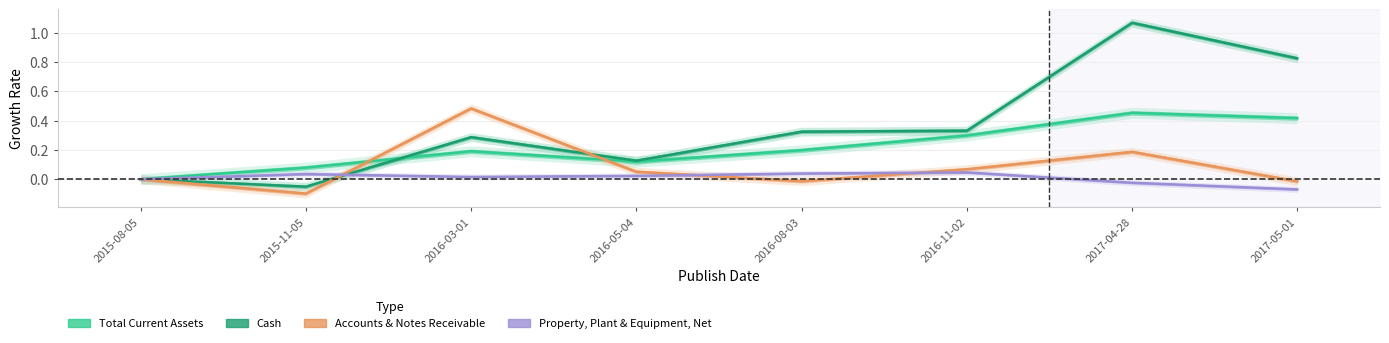

The value of Accounts & Notes Receivable at 2016-05-04 is 0.0. True or false?

False